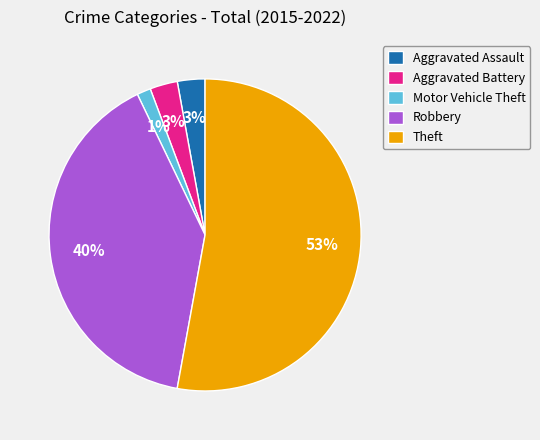

Count the number of slices in the pie.

5